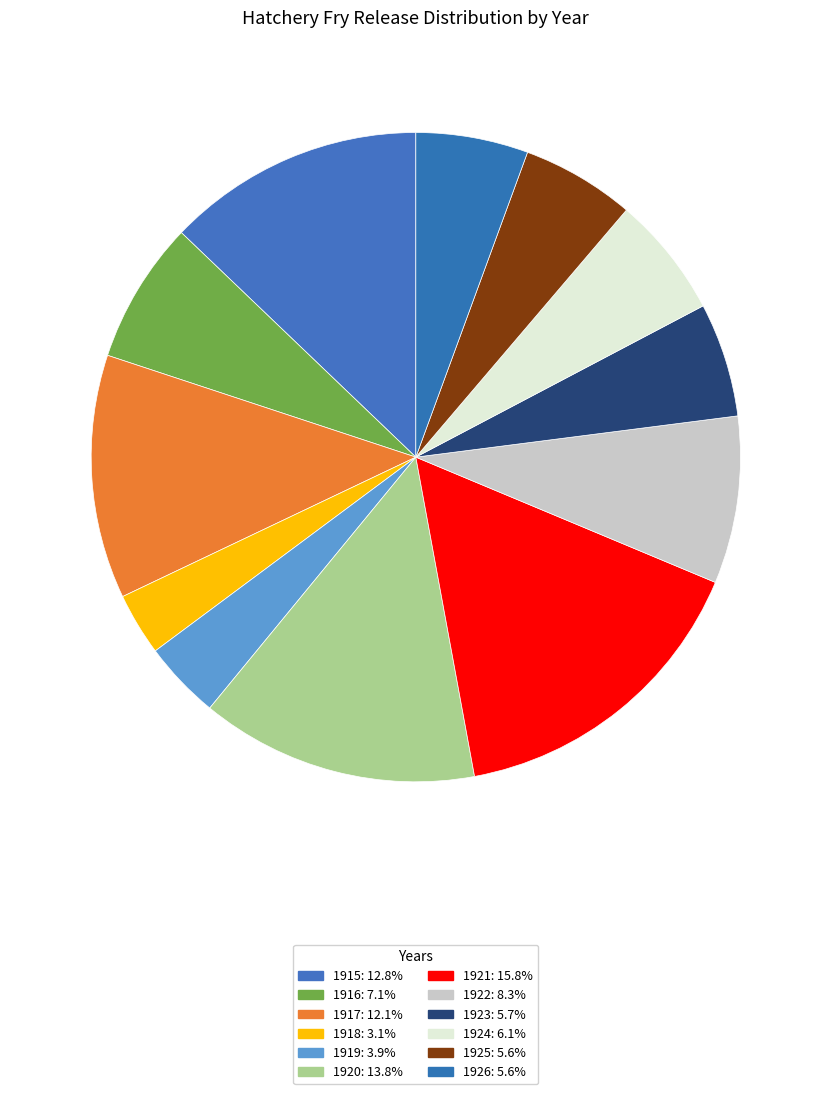

Count the number of slices in the pie.

12